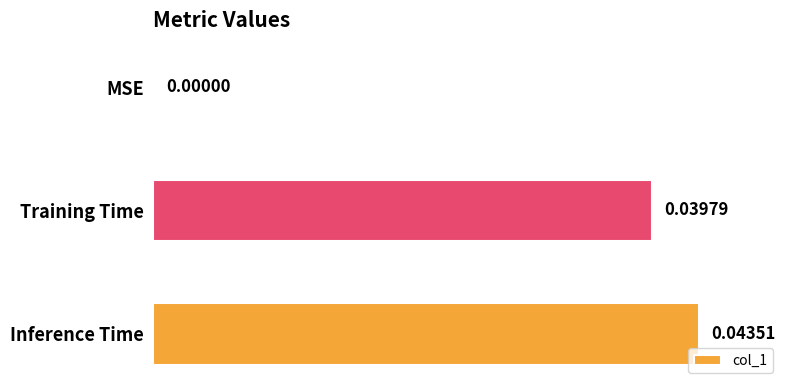

Between MSE and Training Time, which is larger?

Training Time